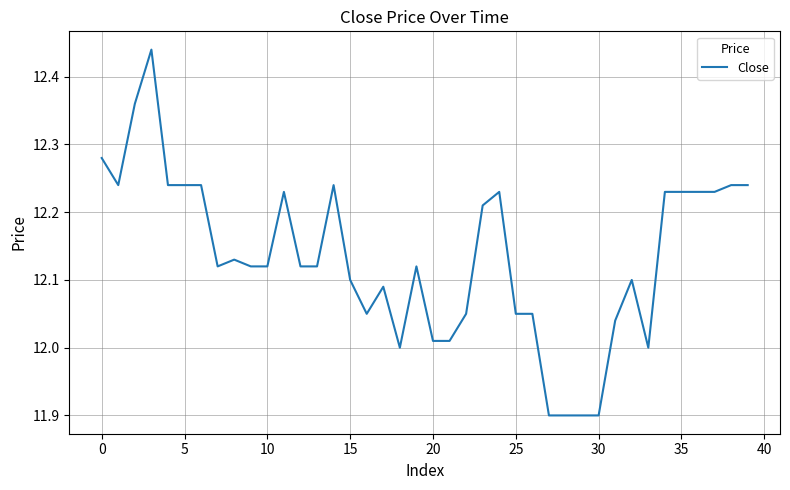

What is the difference between the maximum and minimum values?

0.5